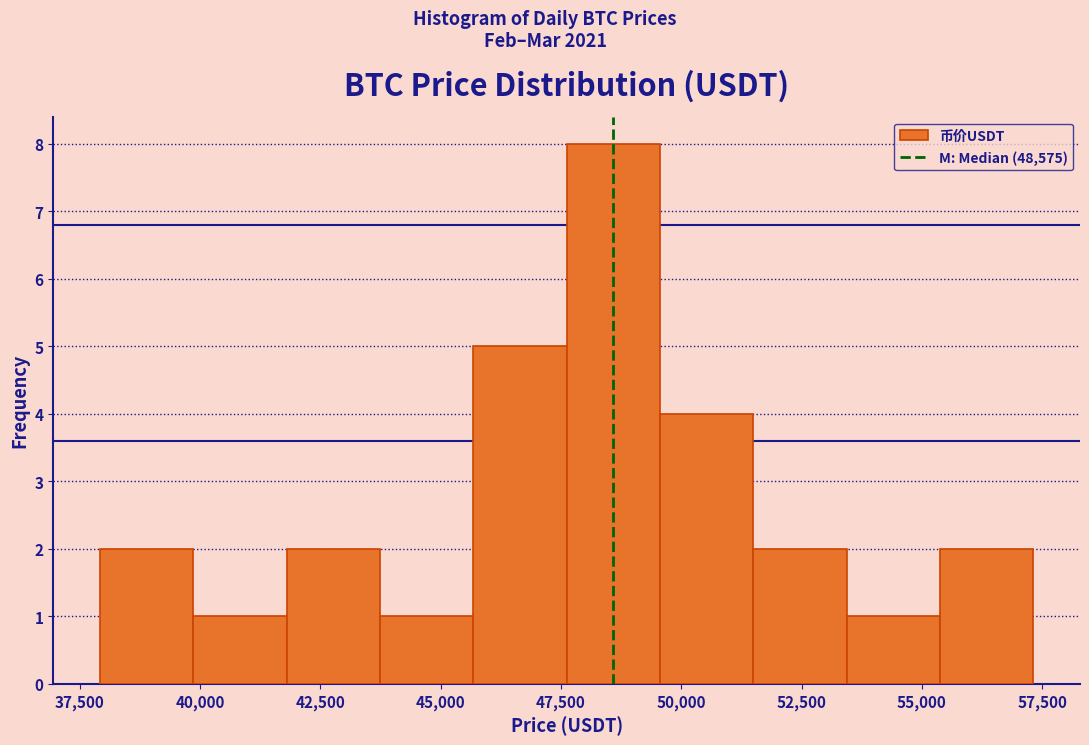

Read against the x-axis, roughly where is the centre of the tallest bar?

48500